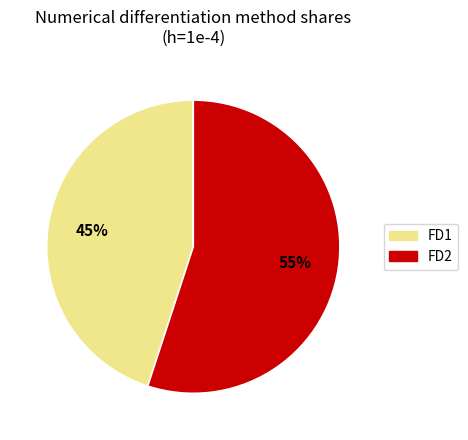

Do FD2 and FD1 together represent more than half of the pie?

Yes